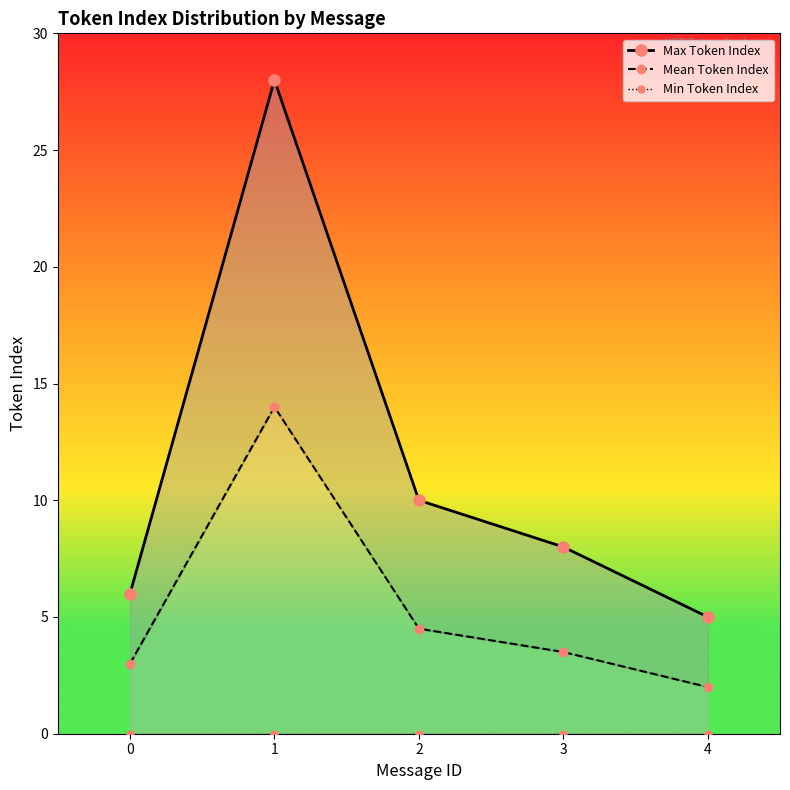

True or false: Max Token Index and Mean Token Index intersect in this chart.

False